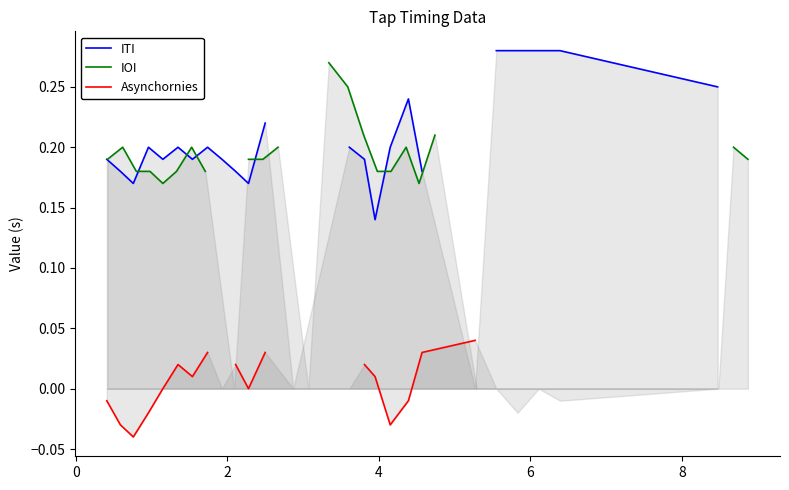

Count the ITI values in the range 0 to 1.

23